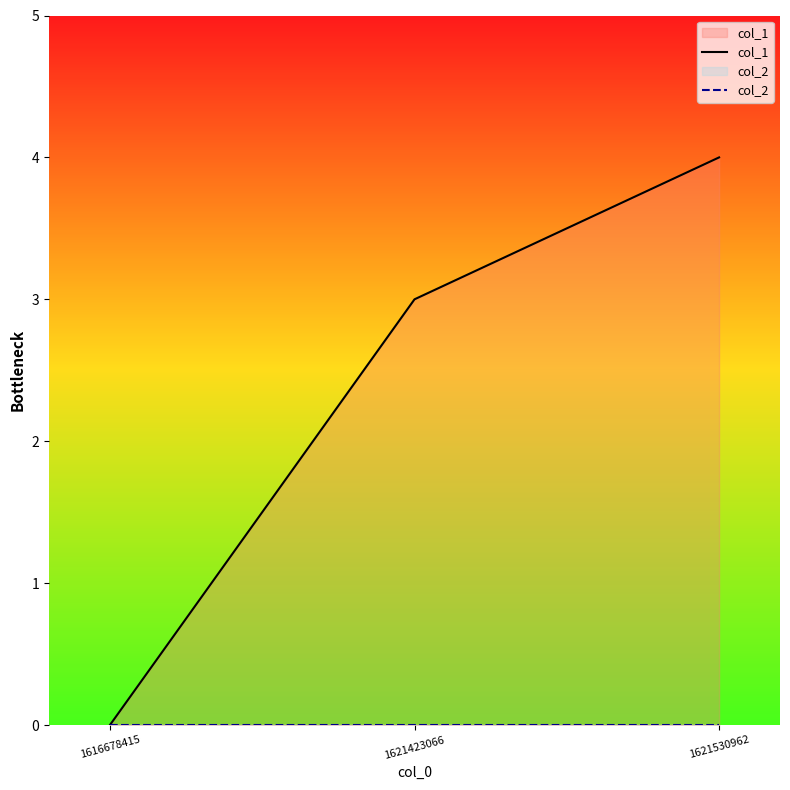

Which series has the widest spread of values?

col_1